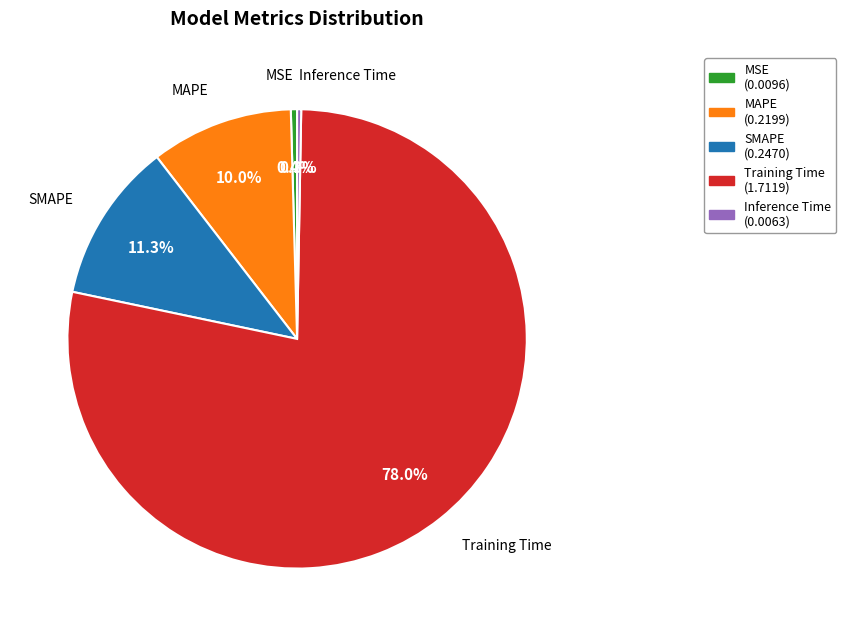

How many segments does this pie chart have?

5